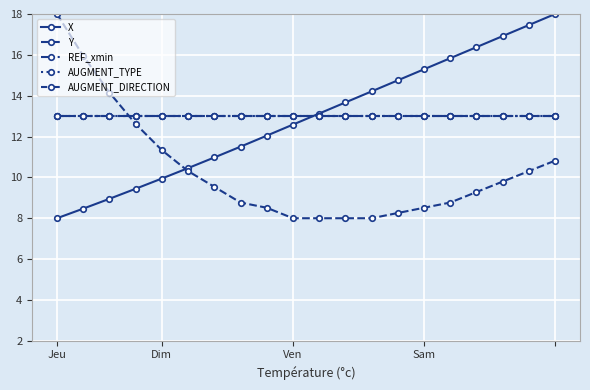

List the series in order of their peak value, highest first.

X, Y, REF_xmin, AUGMENT_TYPE, AUGMENT_DIRECTION